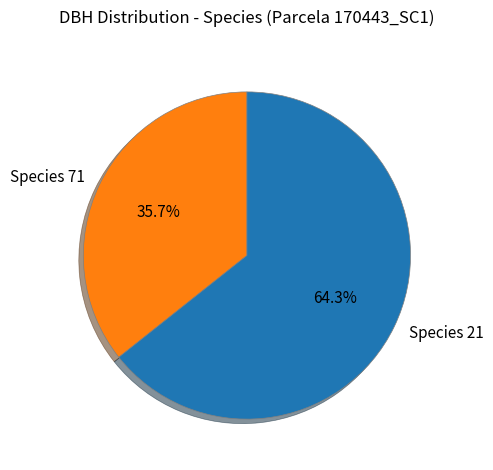

To the nearest percent, what is the difference between the largest and smallest slice percentages?

29%